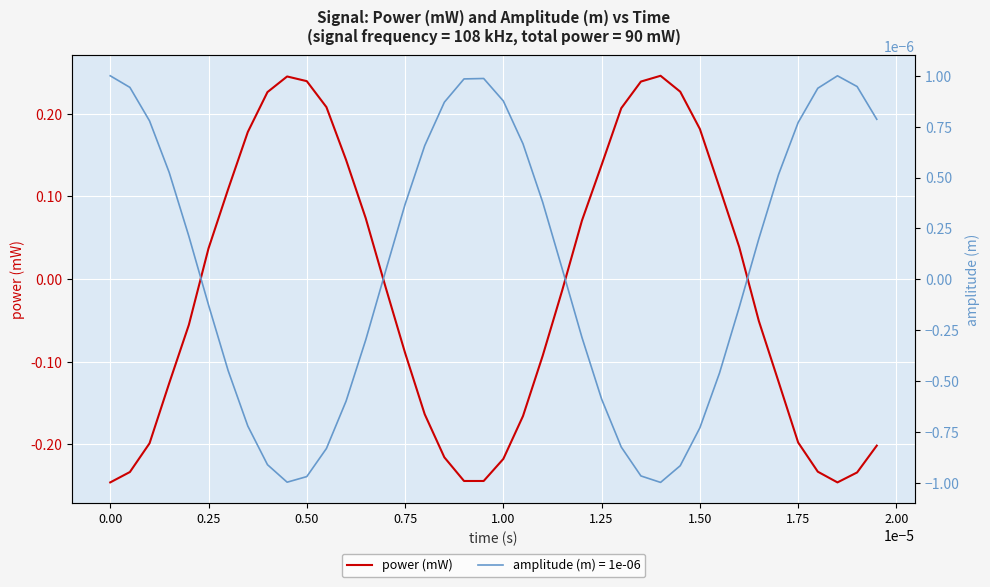

At which label does power (mW) first exceed 0?

0.25